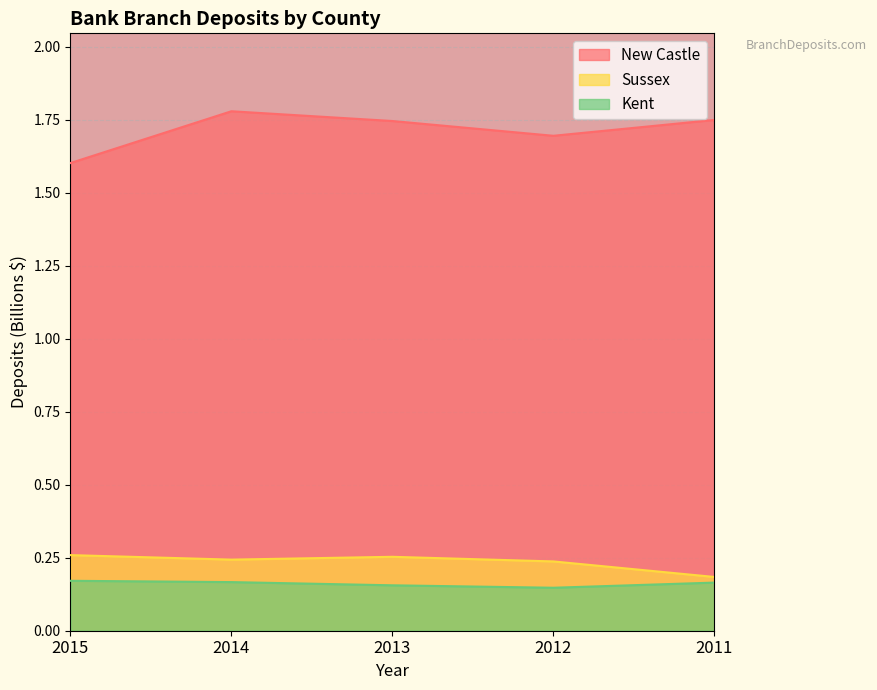

At 2012, list the series in order from largest to smallest.

New Castle, Sussex, Kent